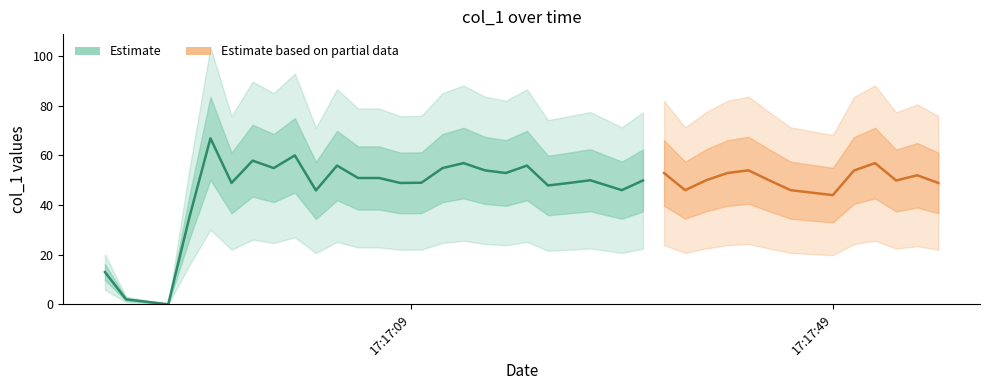

What is the difference between the second highest and second lowest values?

59.0